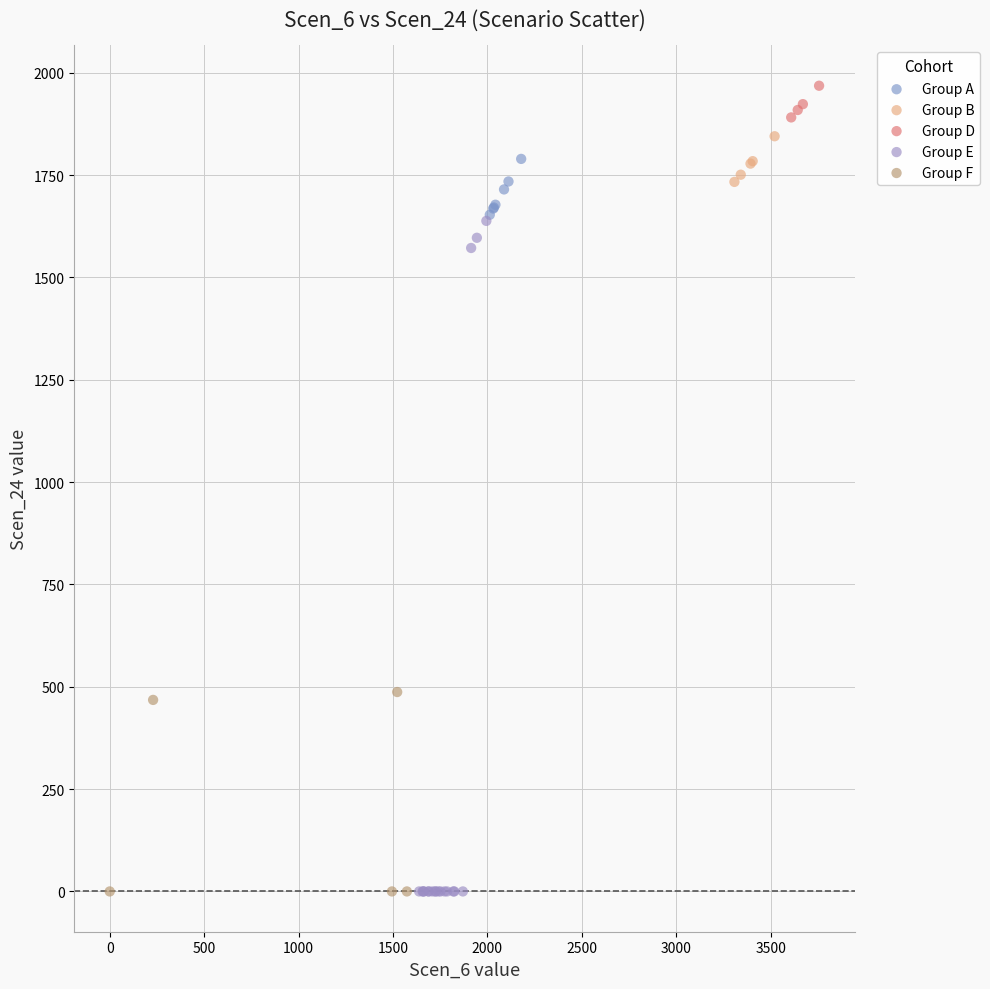

Which series contains the highest Y value?

Group D